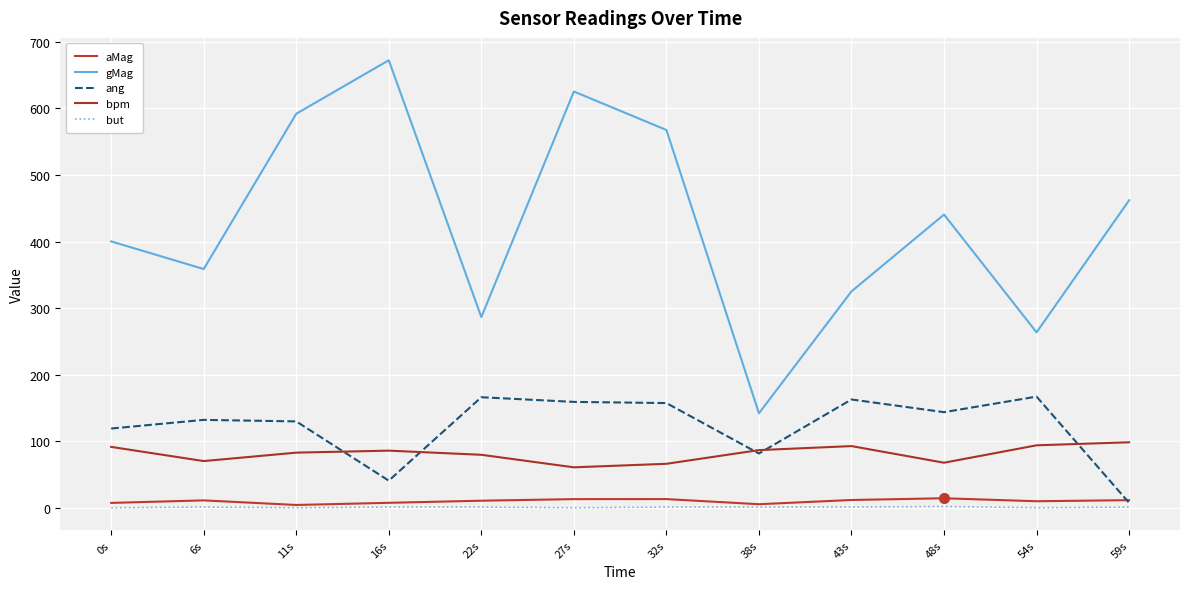

Is the value of aMag at 59s greater than the value of bpm at 27s?

No